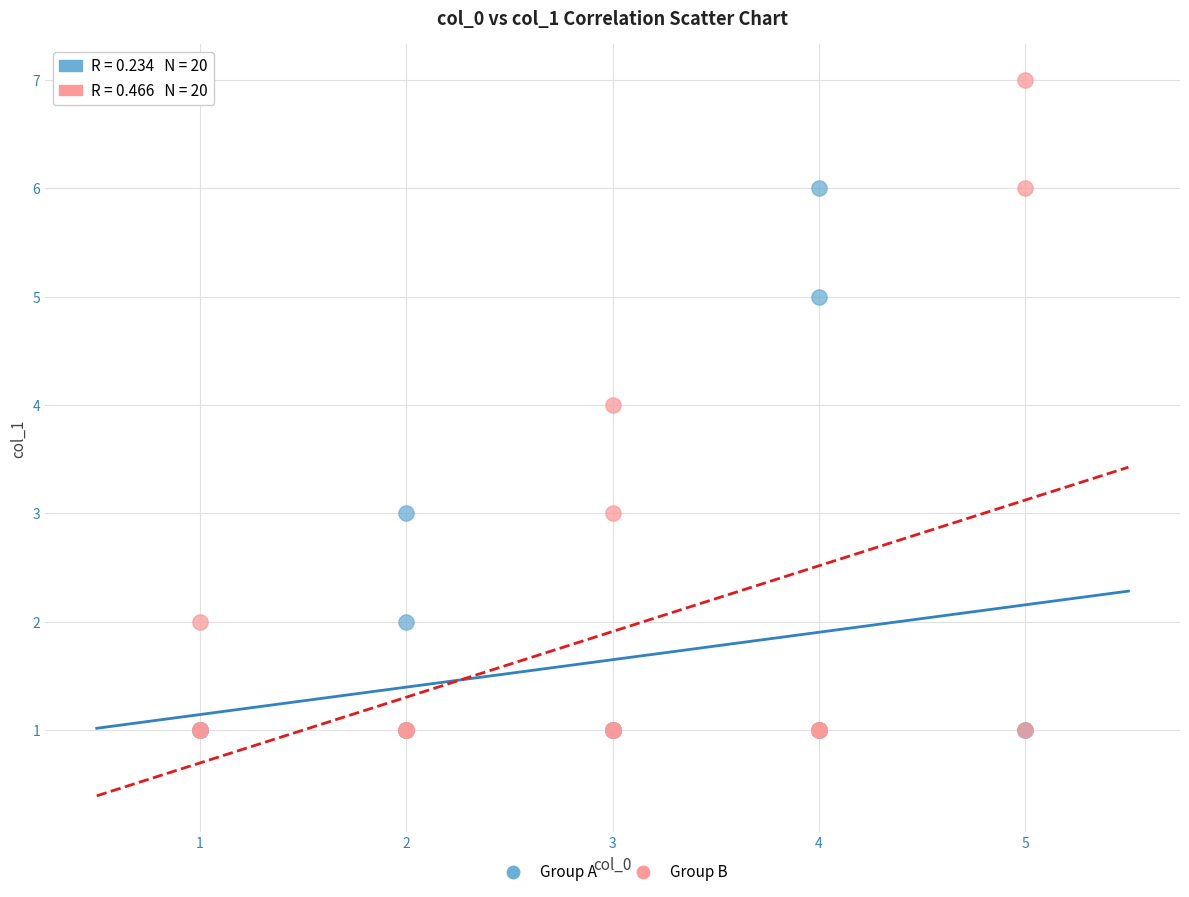

Which series has the widest spread of Y values?

Group B